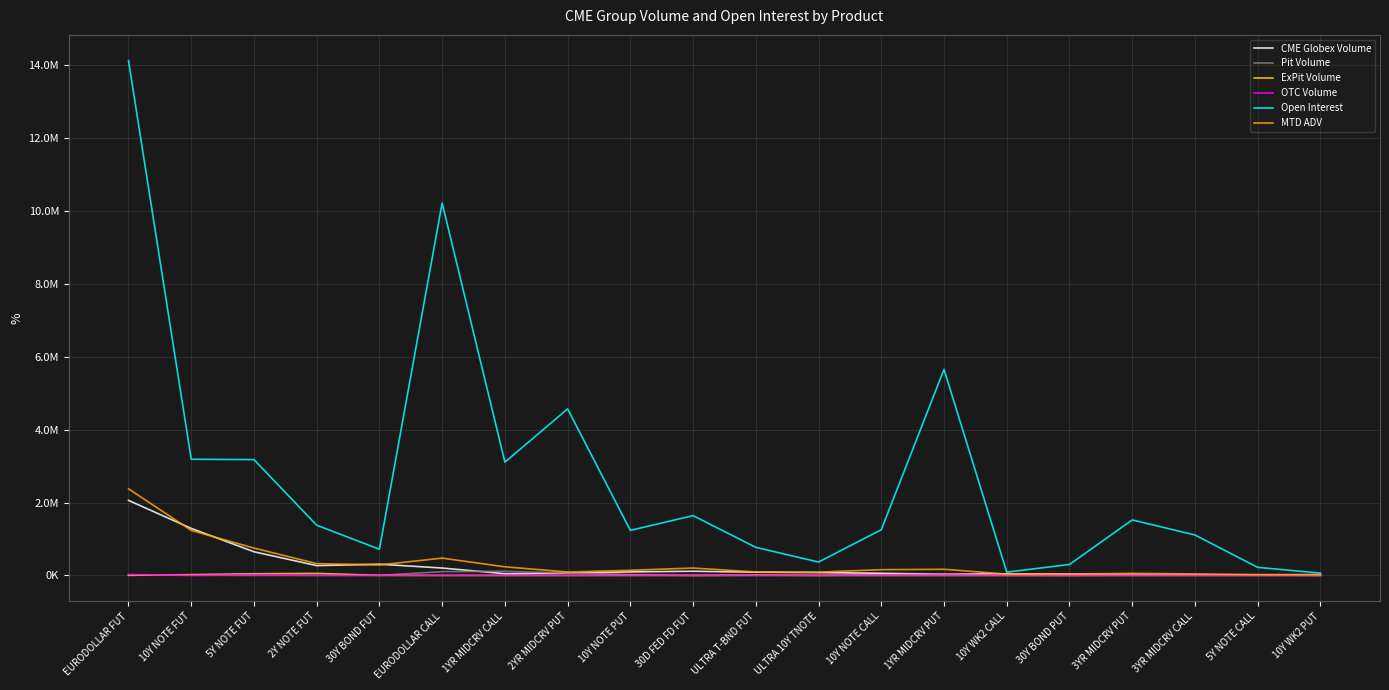

At which category is the sum across all series the highest?

EURODOLLAR FUT